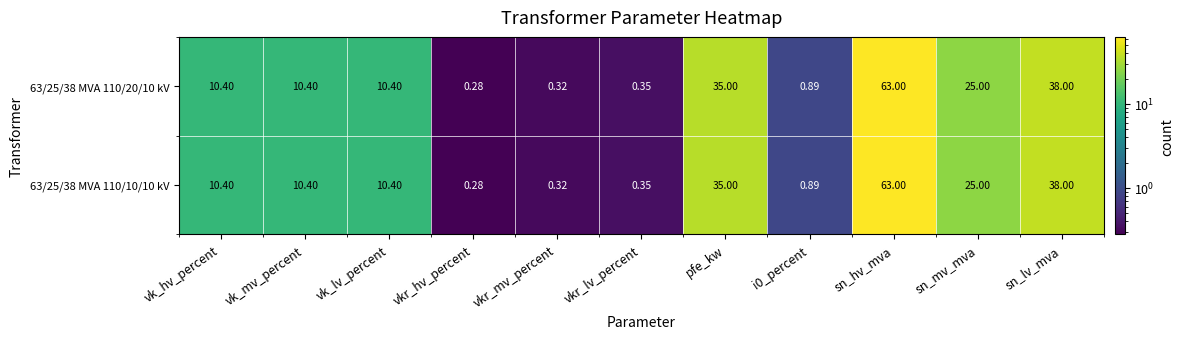

At which label is 63/25/38 MVA 110/20/10 kV closest to 31?

pfe_kw